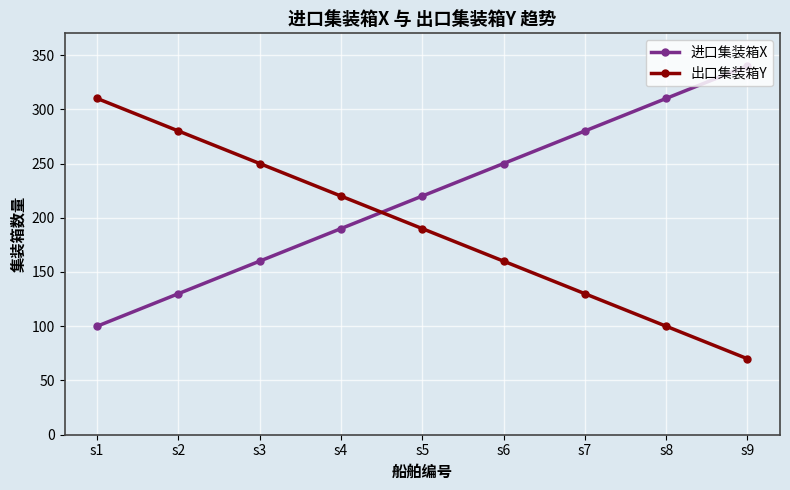

True or false: 出口集装箱Y has more than 0 interior local peaks.

False